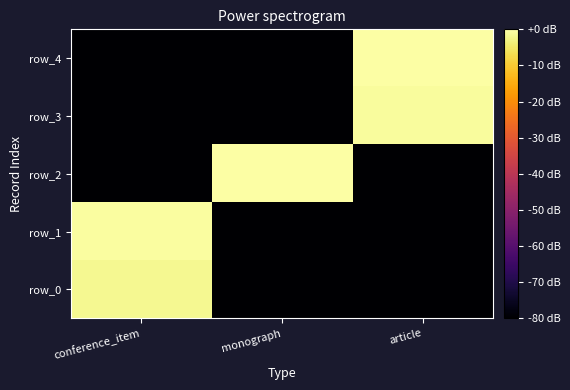

How many values in the row_2 series exceed -80?

1